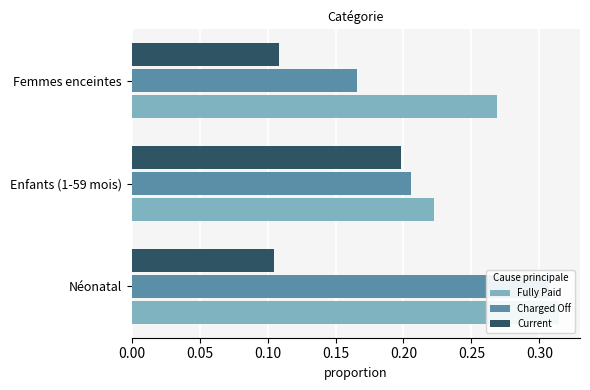

Is the value of Charged Off at Néonatal greater than the value of Current at Enfants (1-59 mois)?

Yes